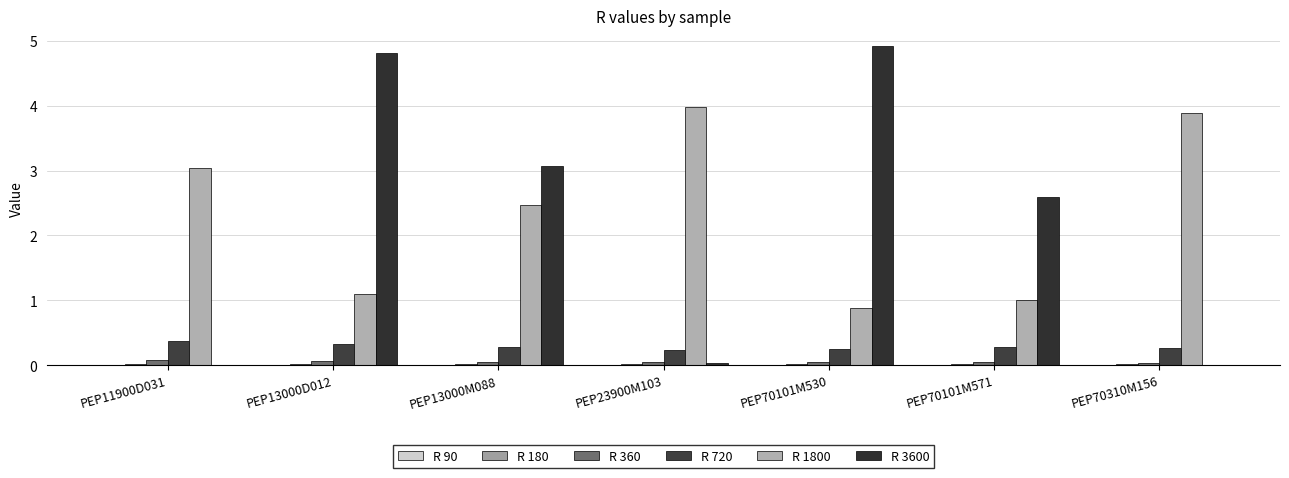

How many groups of bars are there?

7